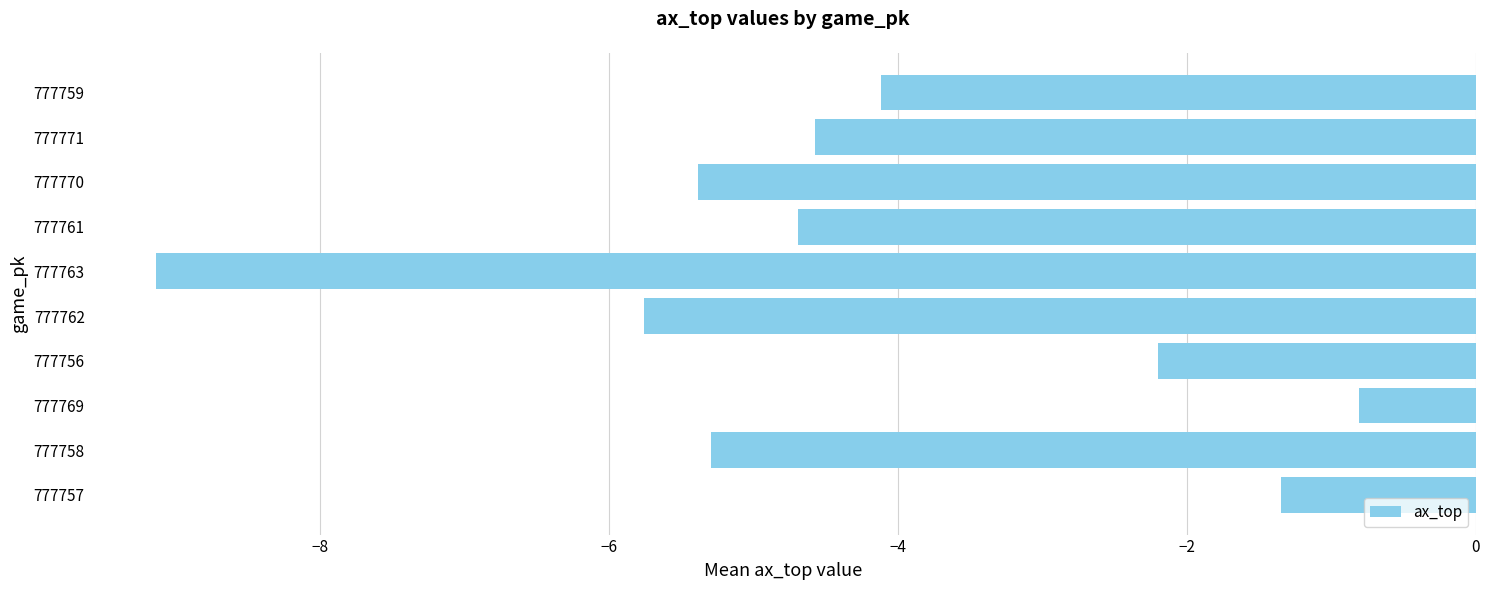

Where is the data nearest to the value -4?

777759